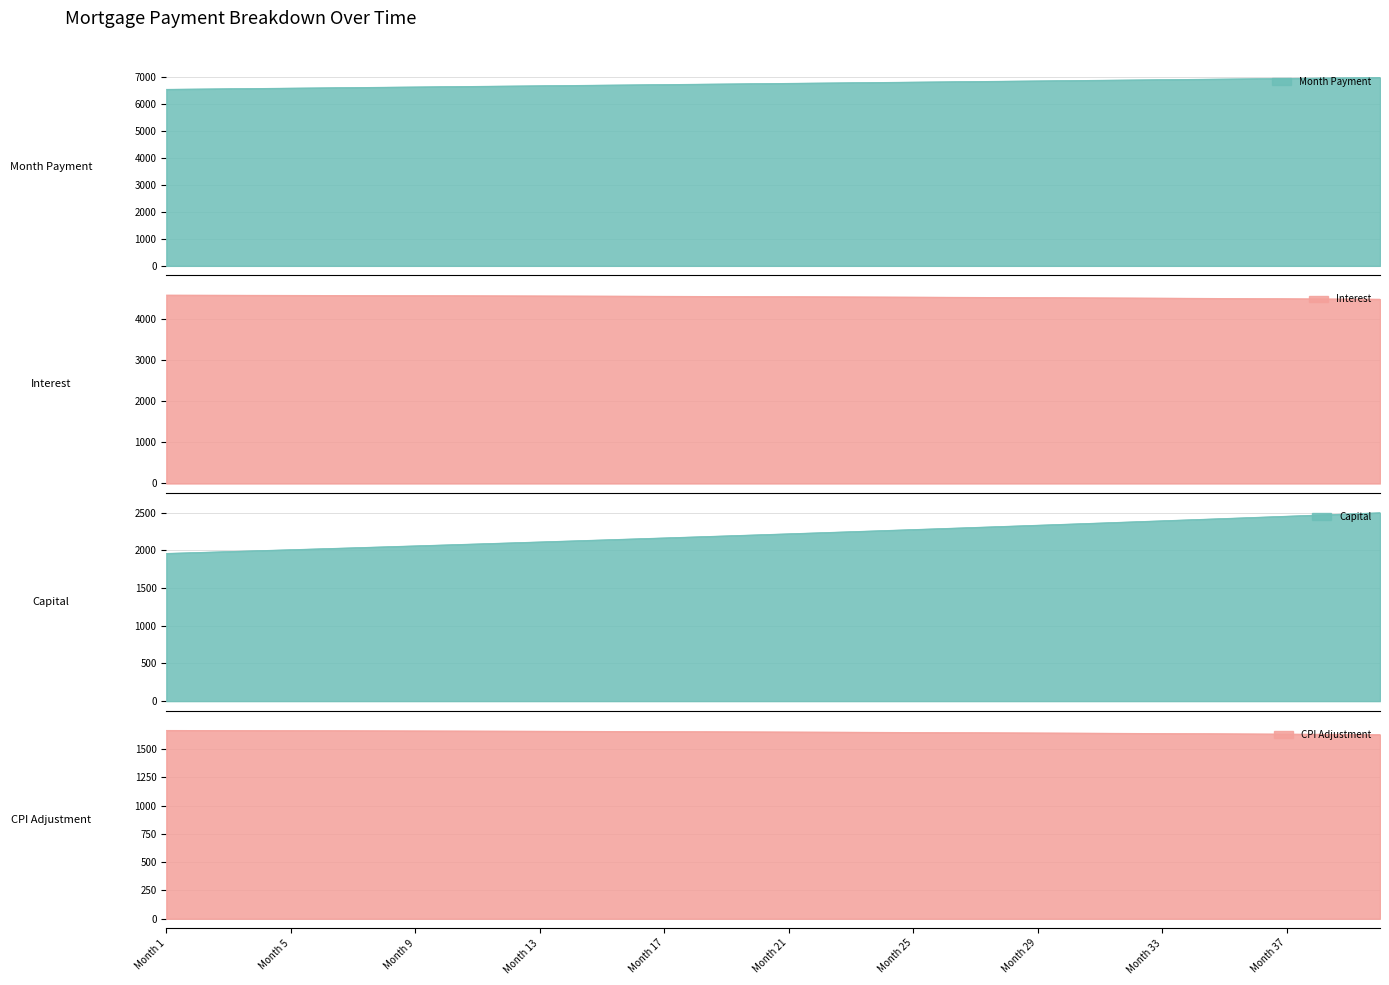

Between 30 and 12, which is larger?

12